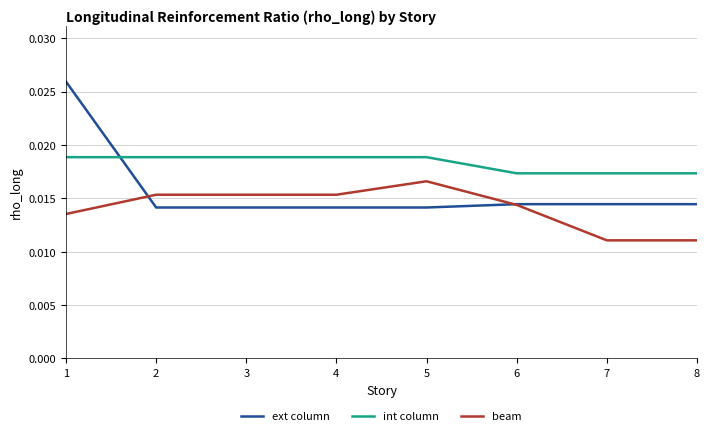

Is the value of ext column at 4 greater than the value of beam at 8?

Yes